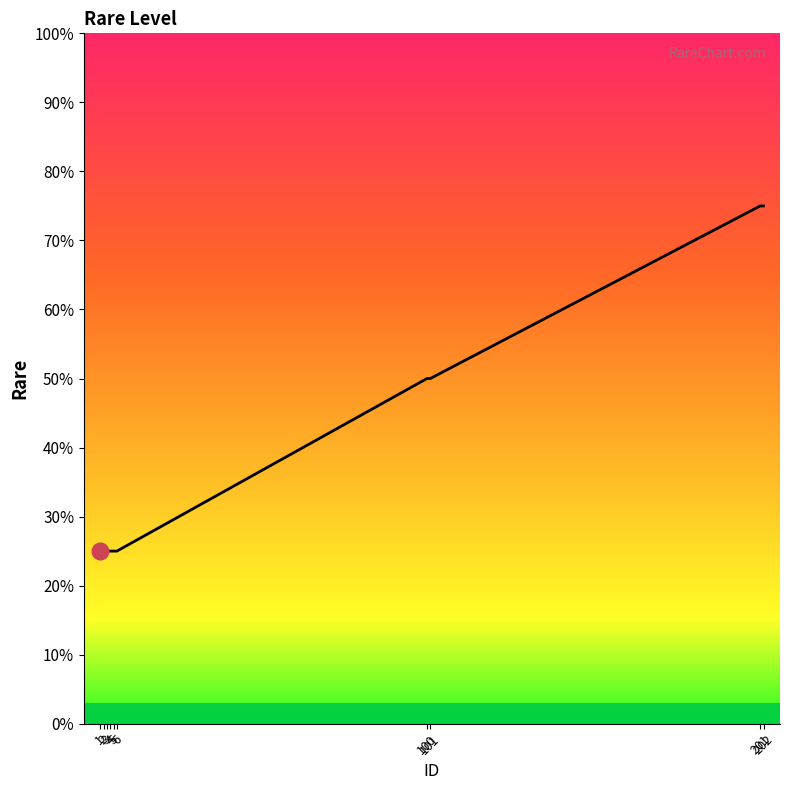

Approximately how many times larger is the value at 6 compared to 101?

0.5